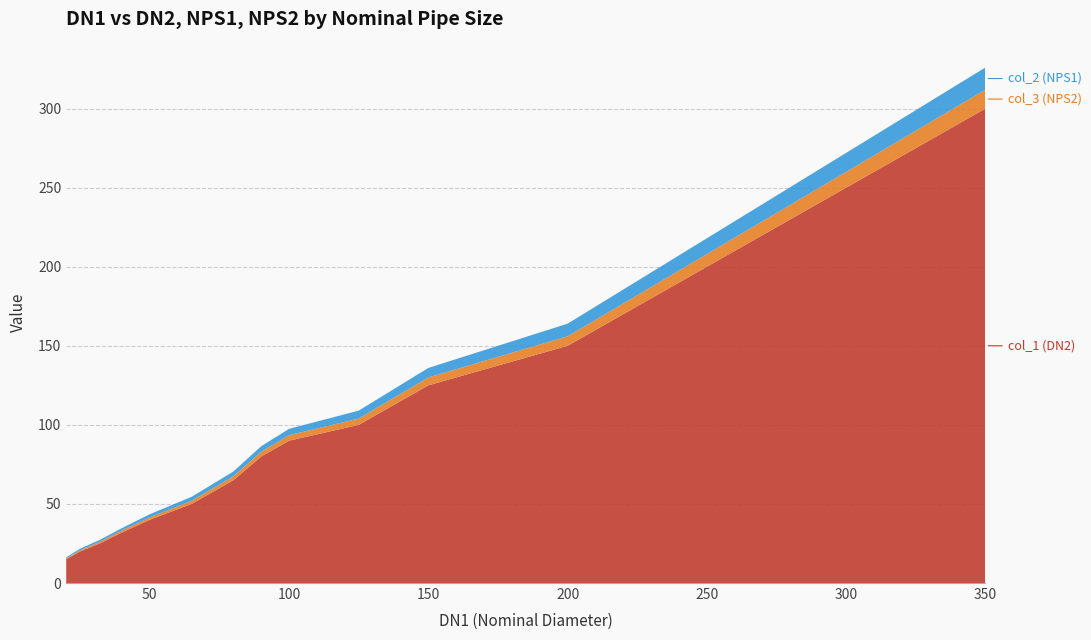

Reading left to right, transcribe all the data shown in this chart.

col_1 (DN2): 20=15.0	25=20.0	32=25.0	40=32.0	50=40.0	65=50.0	80=65.0	90=80.0	100=90.0	125=100.0	150=125.0	200=150.0	250=200.0	300=250.0	350=300.0
col_3 (NPS2): 20=0.5	25=0.8	32=1.0	40=1.2	50=1.5	65=2.0	80=2.5	90=3.0	100=3.5	125=4.0	150=5.0	200=6.0	250=8.0	300=10.0	350=12.0
col_2 (NPS1): 20=0.8	25=1.0	32=1.2	40=1.5	50=2.0	65=2.5	80=3.0	90=3.5	100=4.0	125=5.0	150=6.0	200=8.0	250=10.0	300=12.0	350=14.0